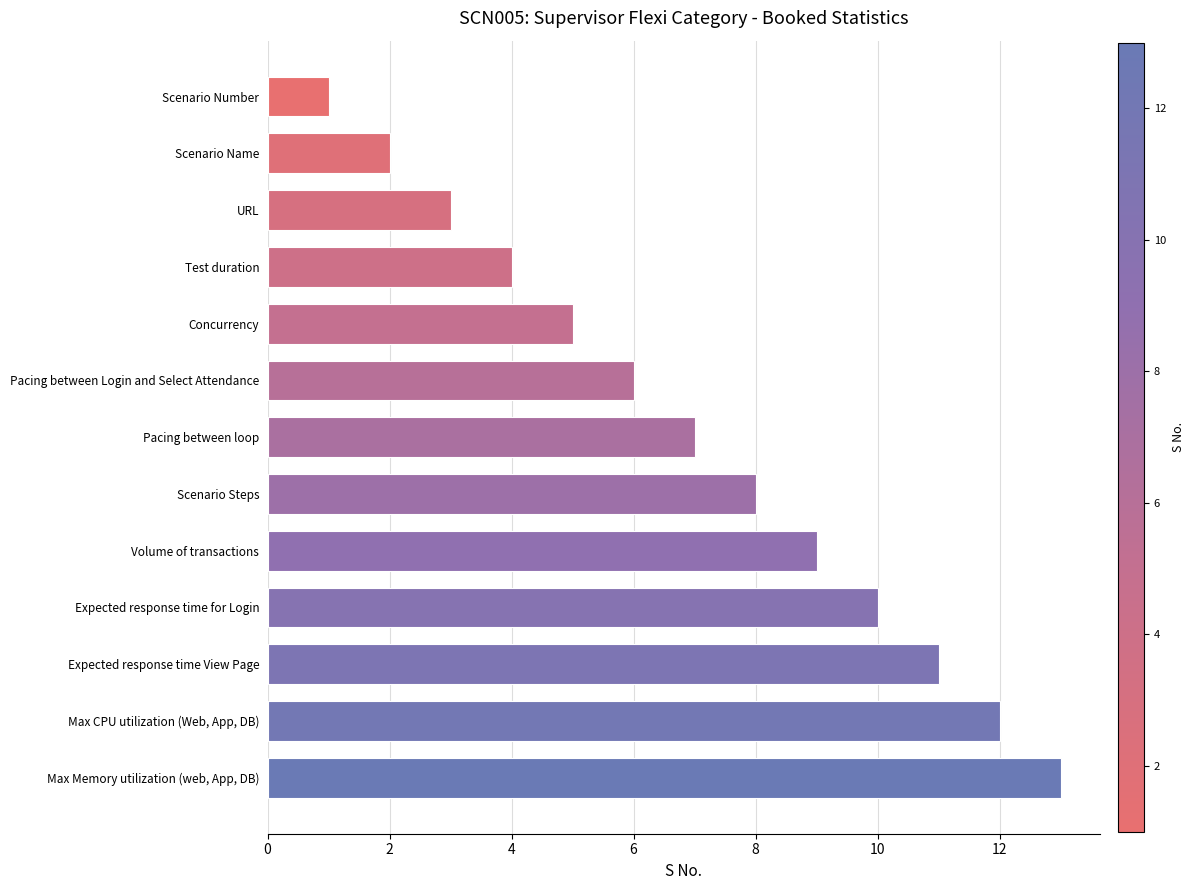

Where is the data nearest to the value 7?

Pacing between loop